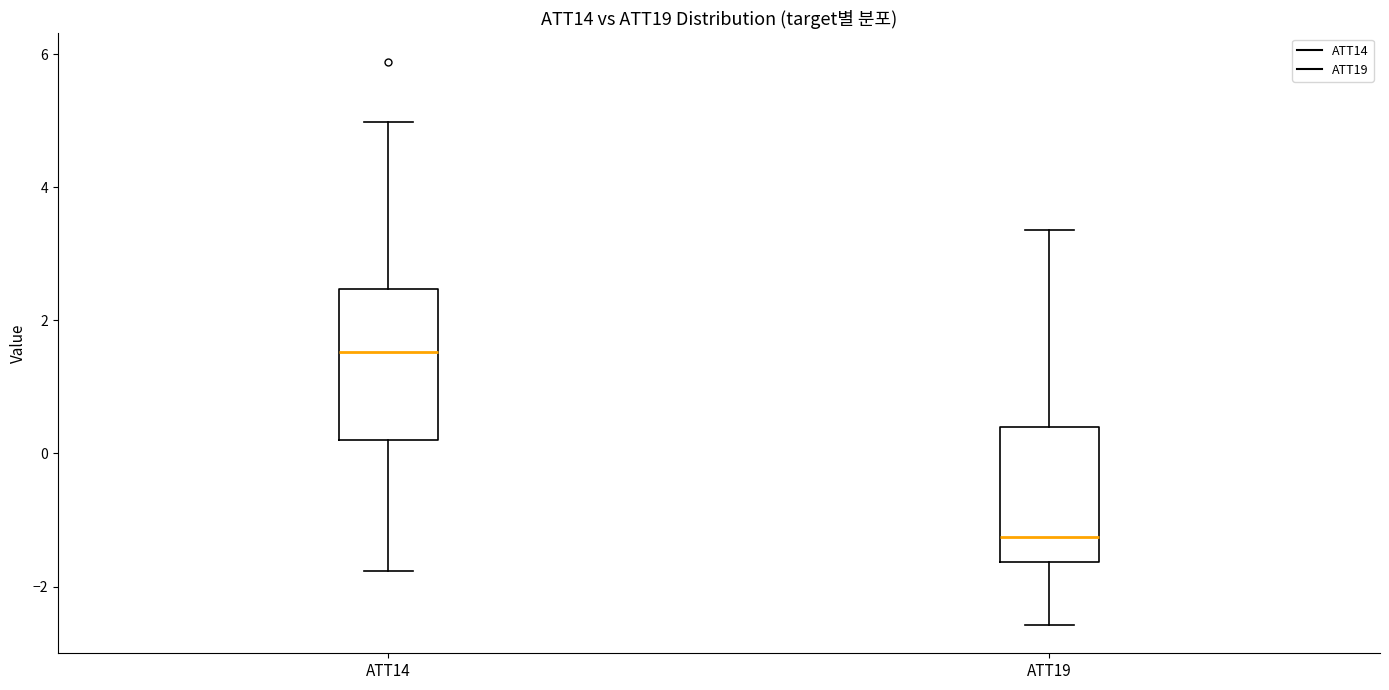

Which box is the tallest, from its lower edge to its upper edge?

ATT14